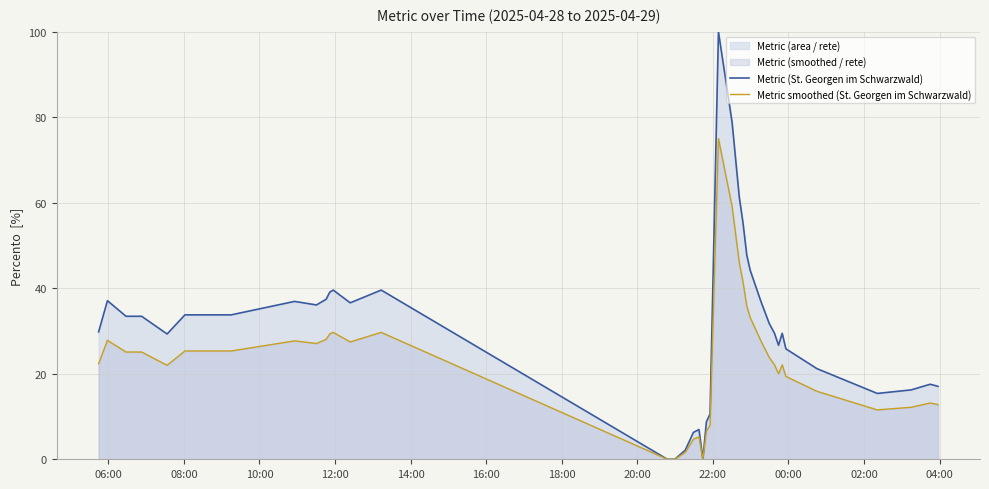

Which series has the largest total across all categories?

Metric (St. Georgen im Schwarzwald)